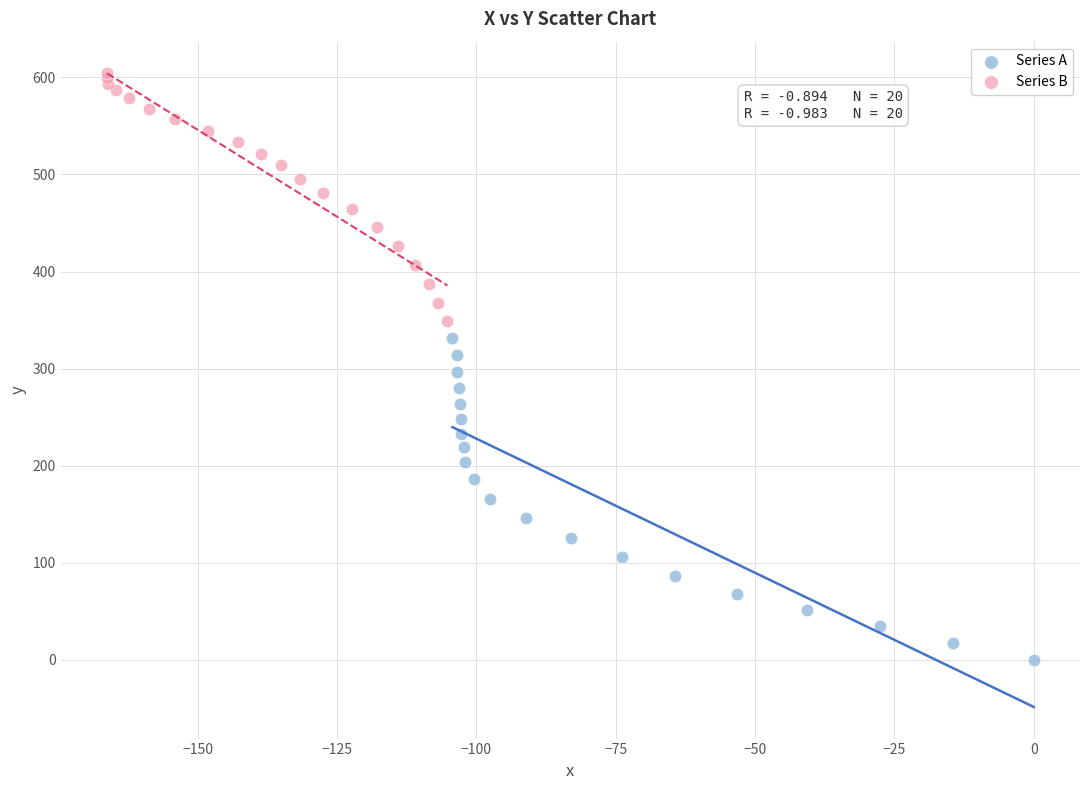

Which series contains the highest Y value?

Series B